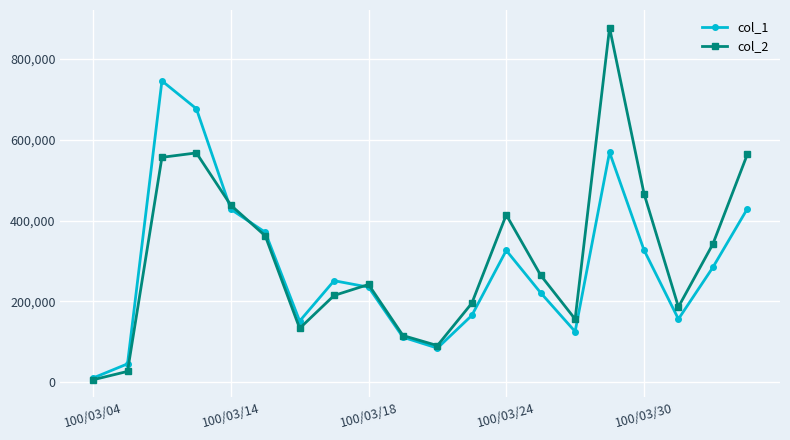

Does the chart display data point markers on the line(s)?

Yes